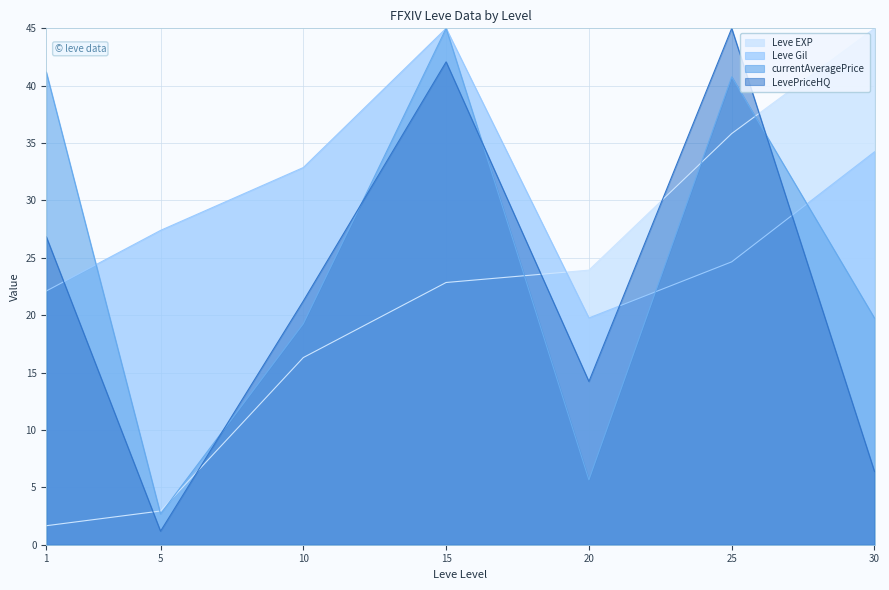

What is the total value across all series at 25?

146.3